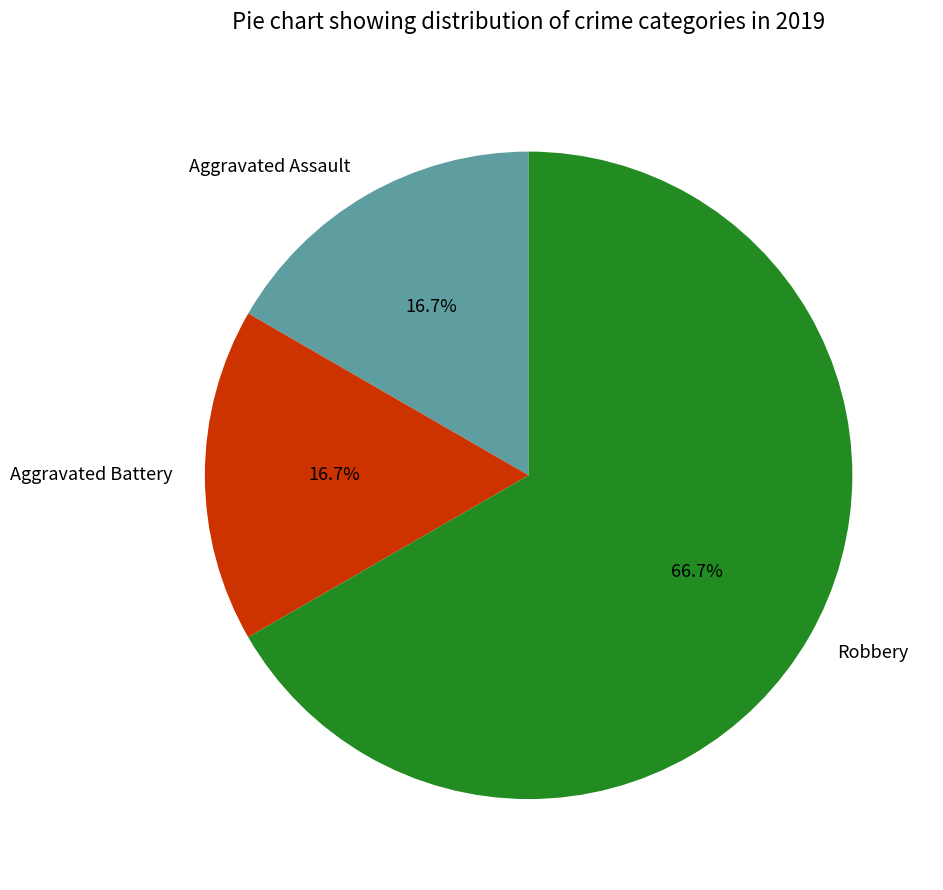

To the nearest percent, what portion does Aggravated Assault represent?

17%